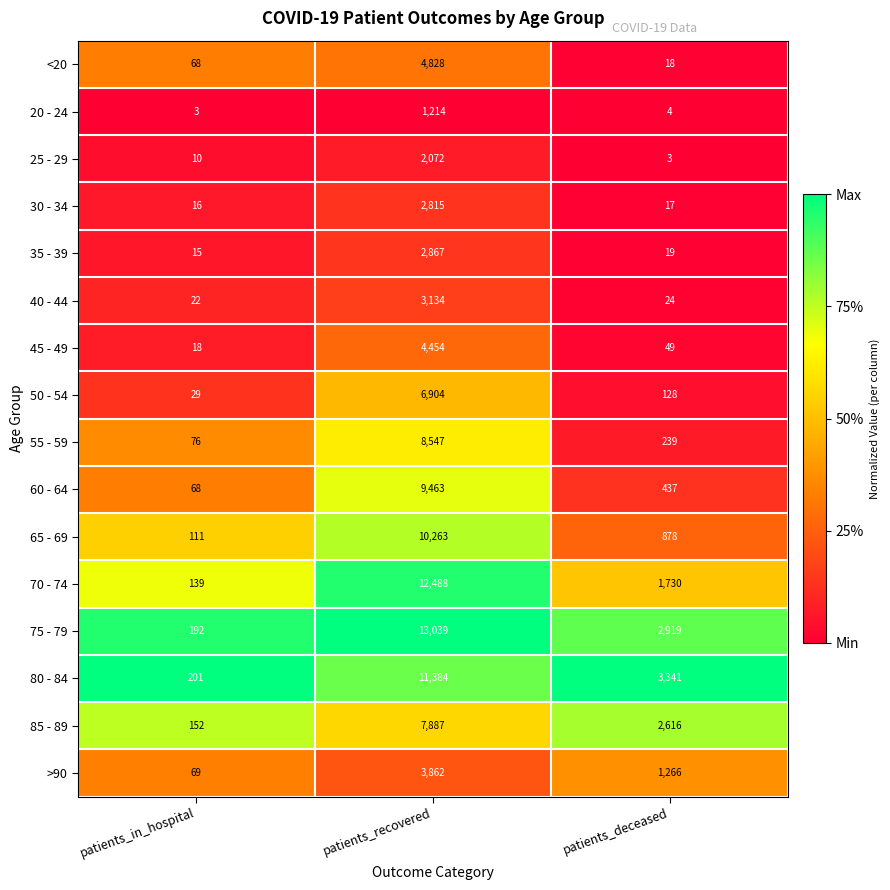

What is the total value across all series at patients_deceased?

13688